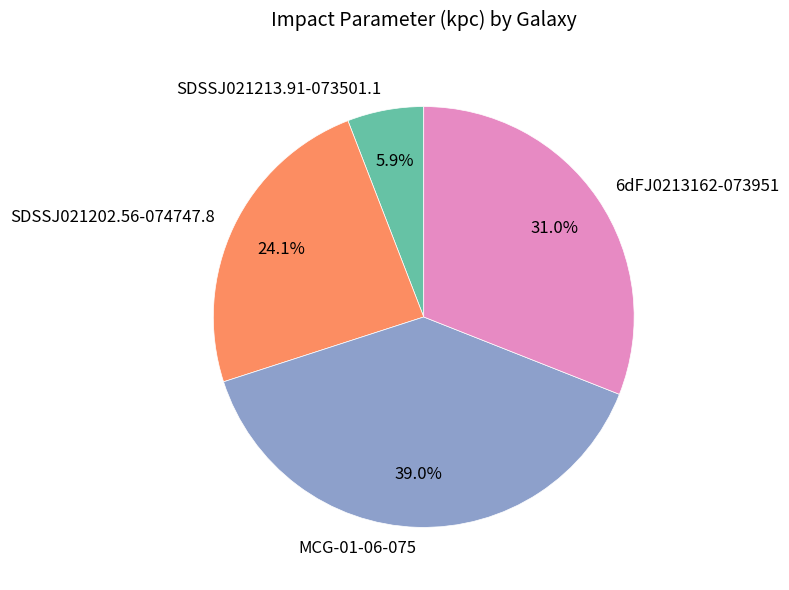

Which category has the smallest portion of the pie?

SDSSJ021213.91-073501.1